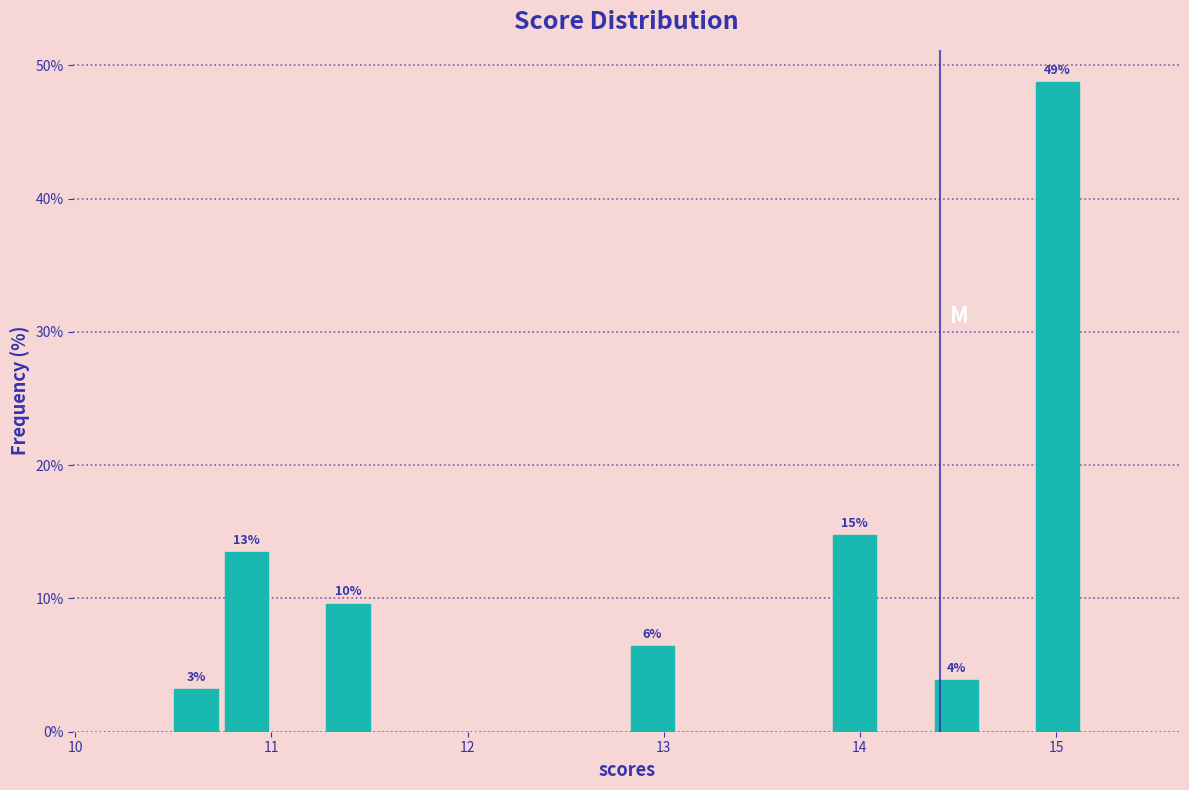

Around what value on the x-axis is the tallest bar? Give the approximate position of its centre, as read against the axis.

15.0